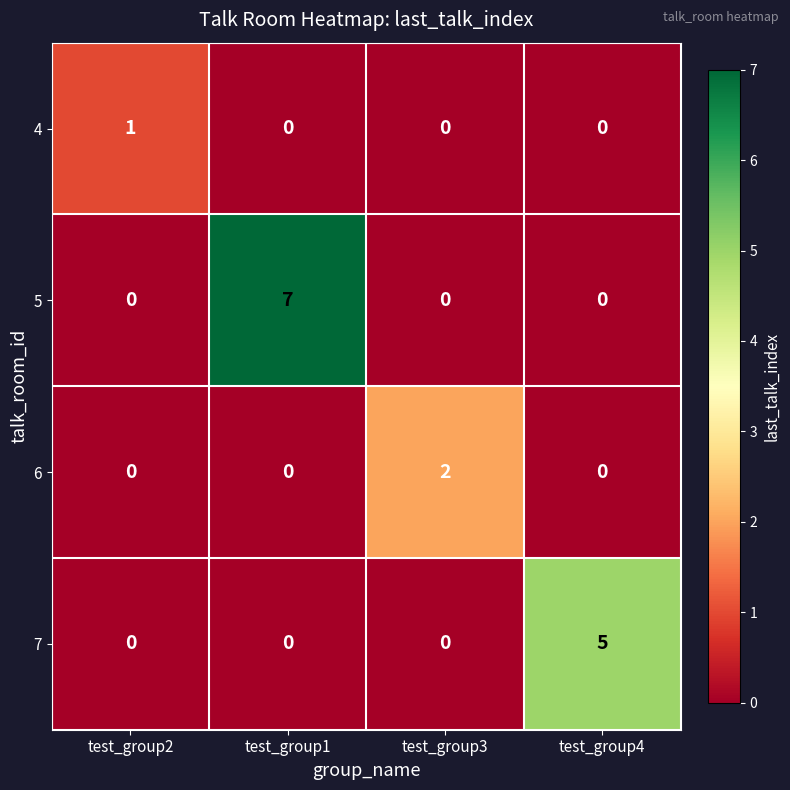

The value of 5 at test_group1 is 7. True or false?

True